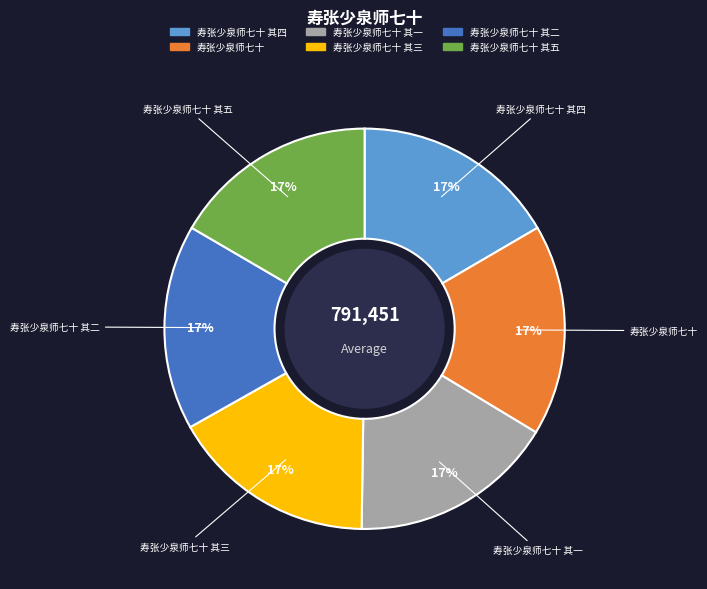

Does 寿张少泉师七十 其三 represent more than half of the total?

No